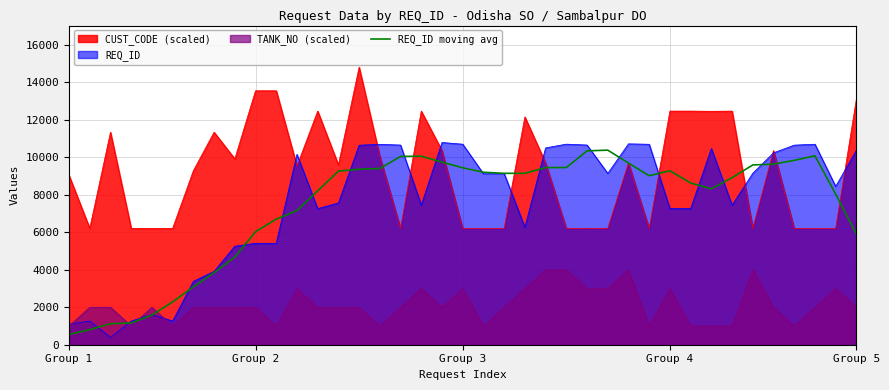

What is the average value?

7400.6